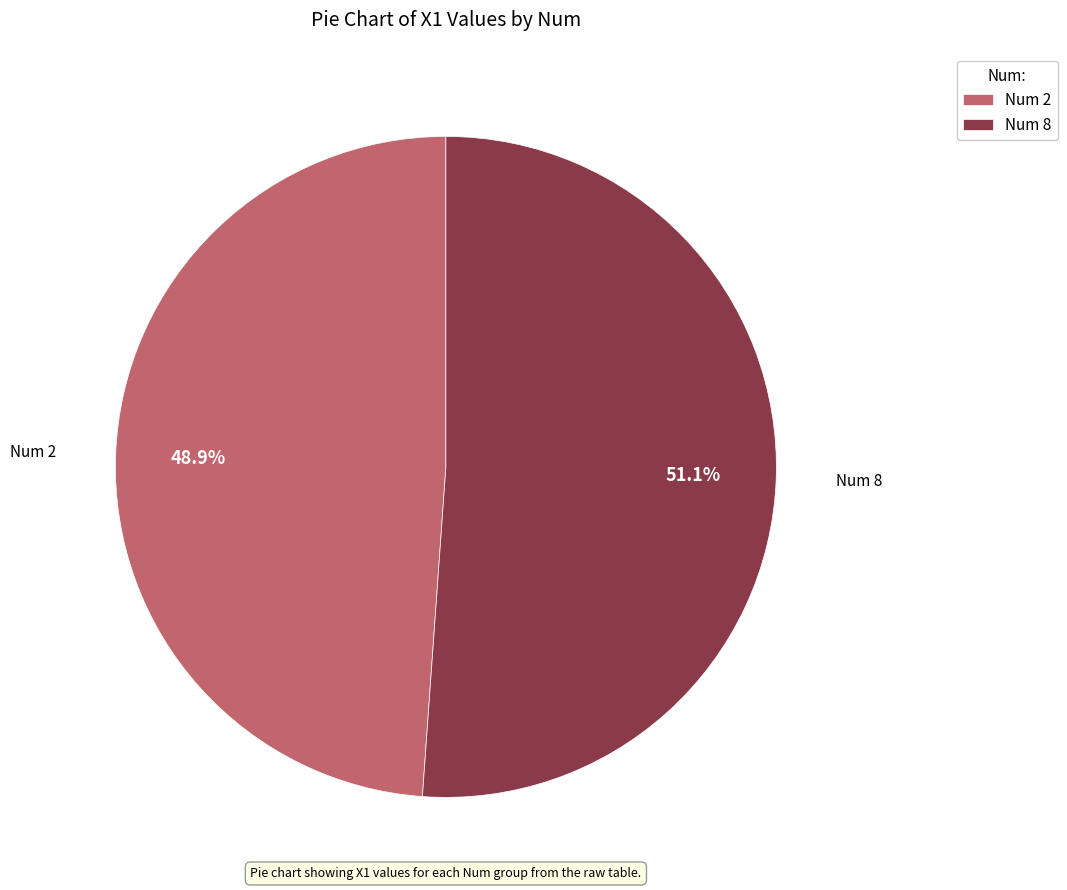

Is the sum of Num 8 and Num 2 greater than half?

Yes